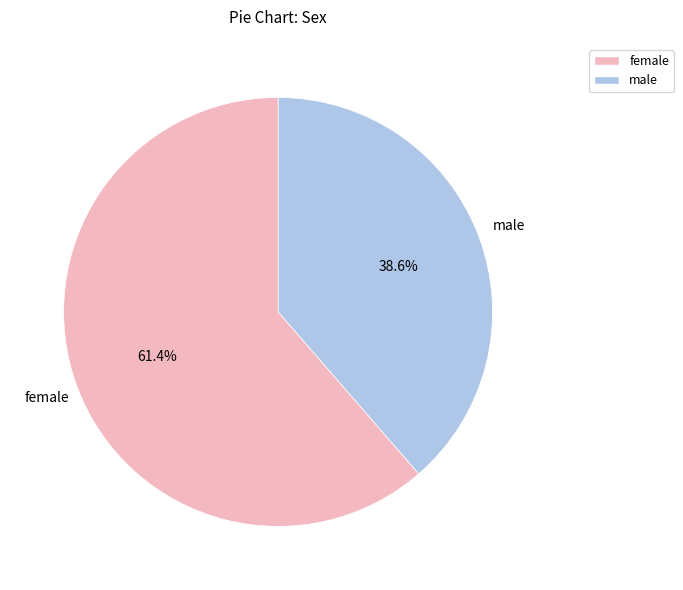

Approximately how many times larger is the value at male compared to female?

0.6